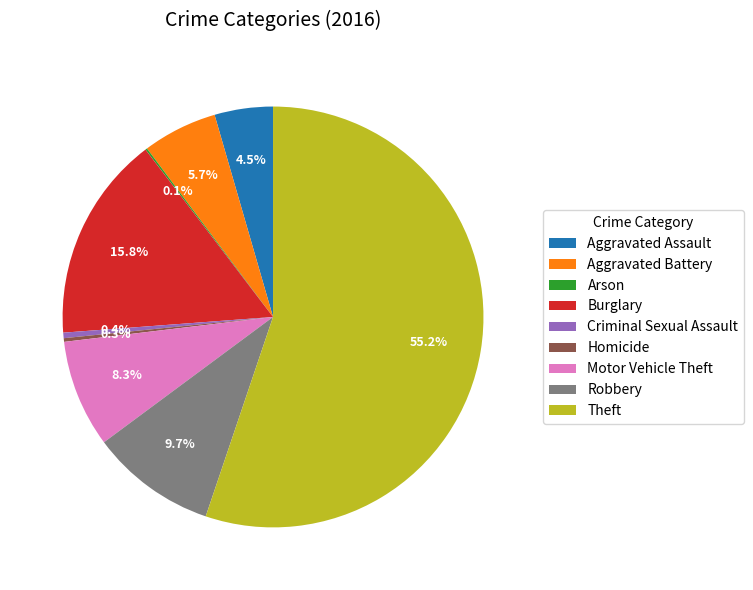

What is the largest slice in the pie chart?

Theft